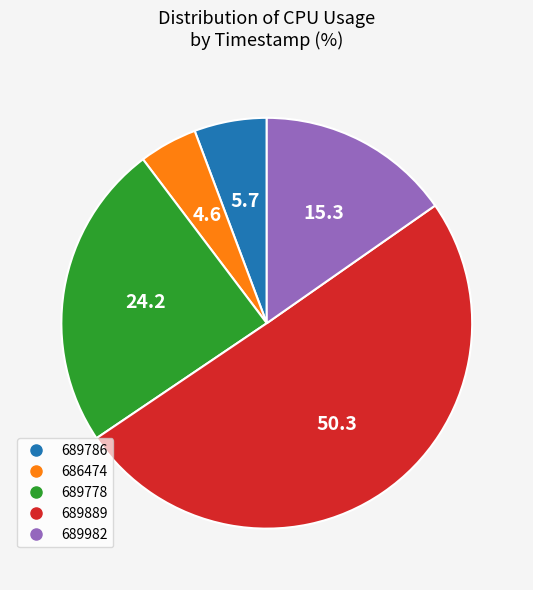

Count the number of slices in the pie.

5